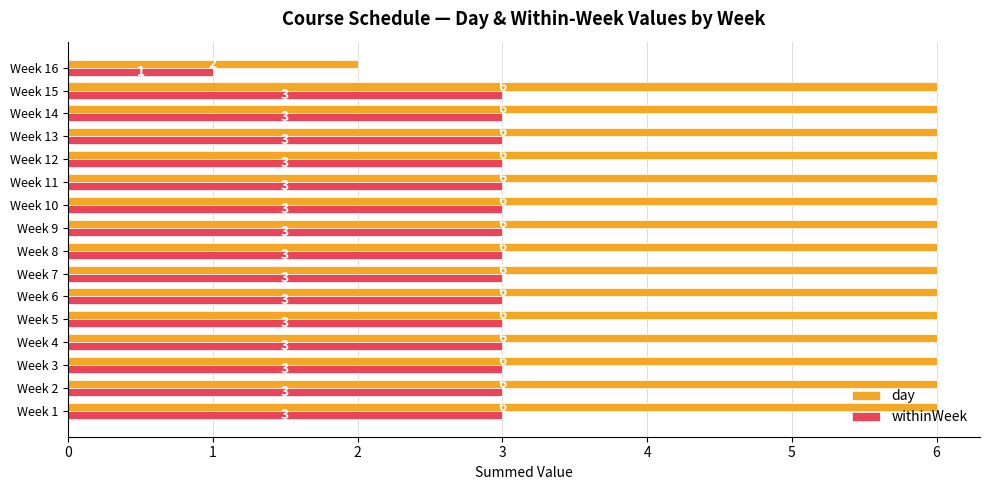

How many data points does each series have?

16